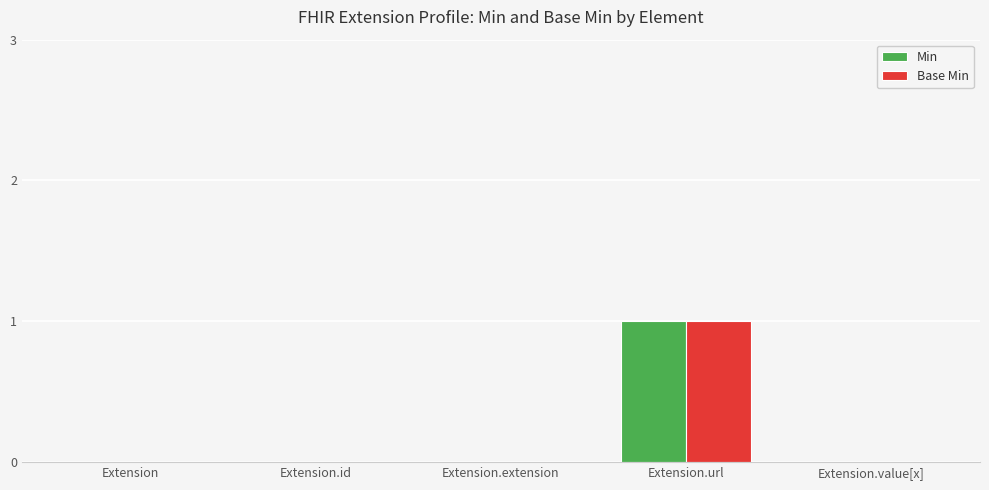

At which category is the sum across all series the highest?

Extension.url